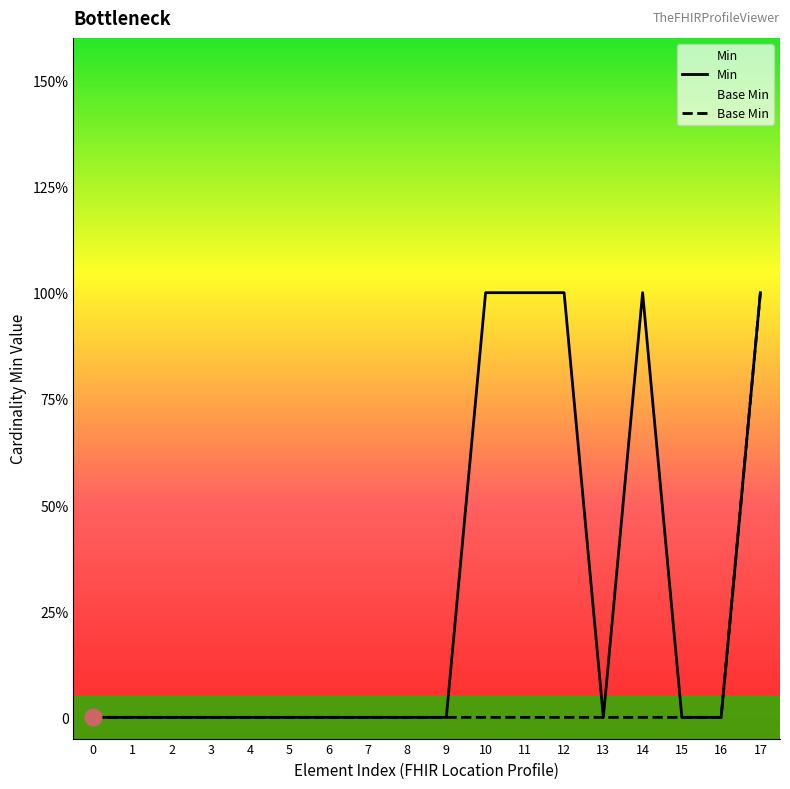

In Min, how many points are lower than both neighbors (excluding endpoints)?

1